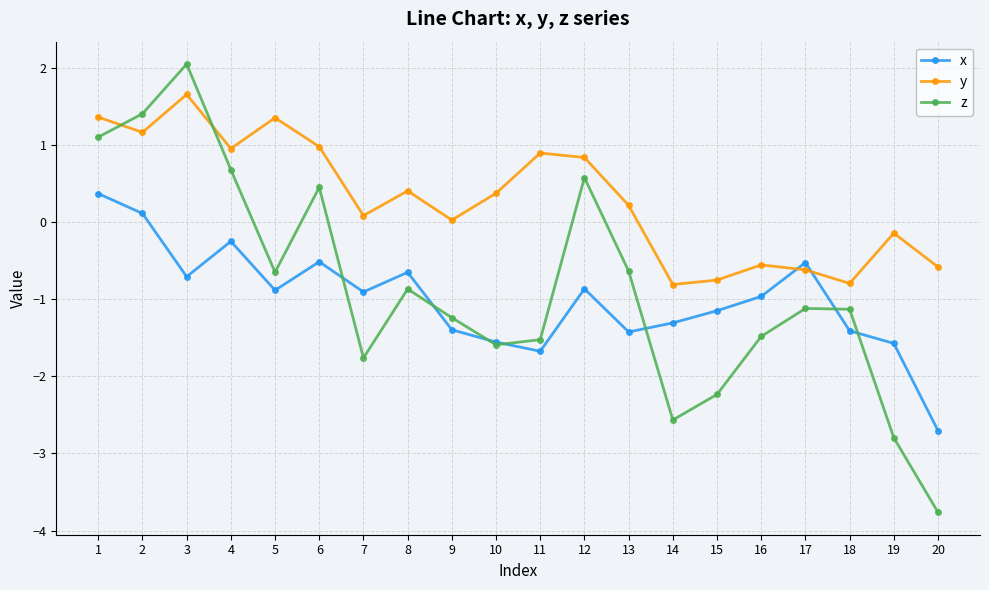

Rank the series at 14 from highest to lowest value.

y, x, z